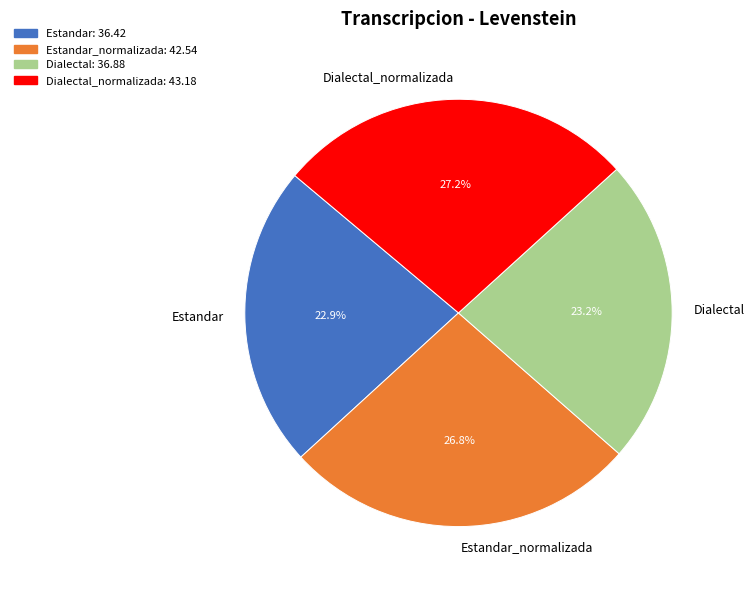

Is there a majority slice in this chart?

No